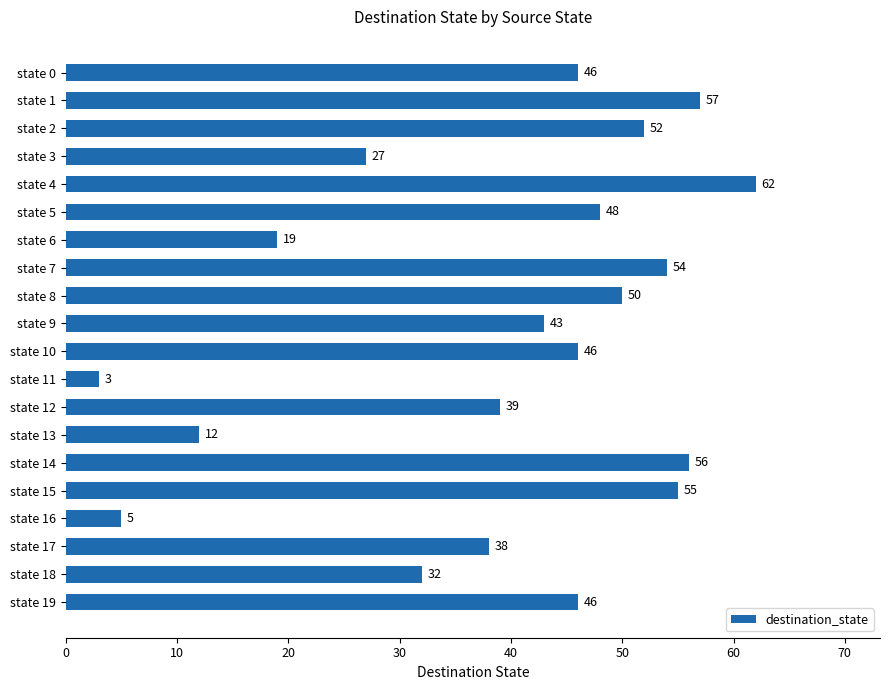

What is the difference between the maximum and second lowest values?

57